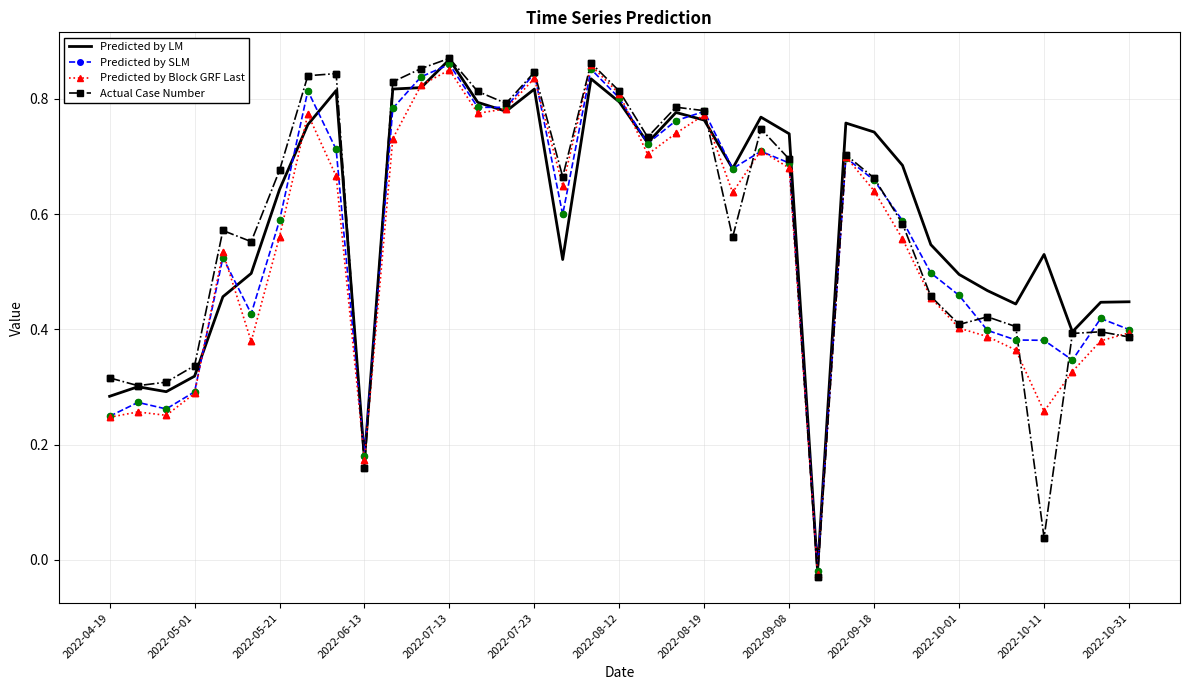

Which series has the widest spread of values?

Actual Case Number